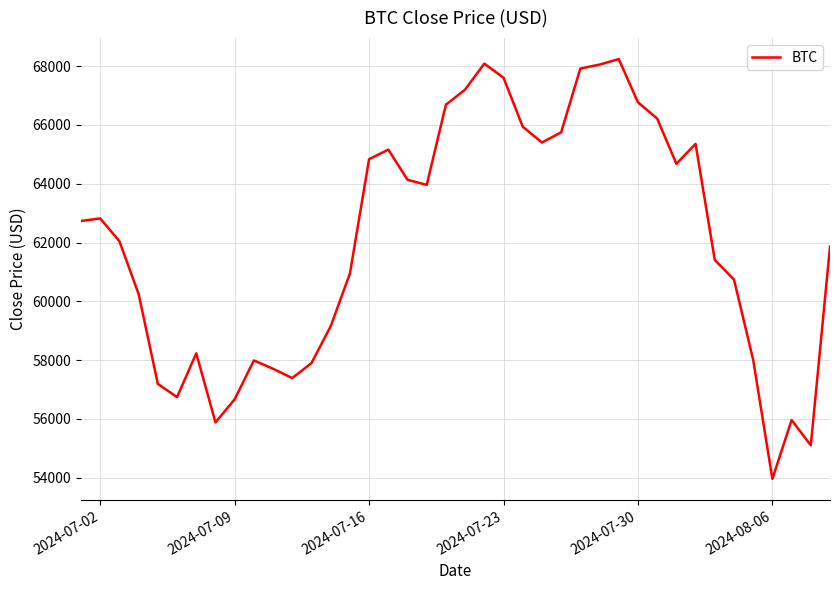

What is the difference between the maximum and minimum values?

14286.0